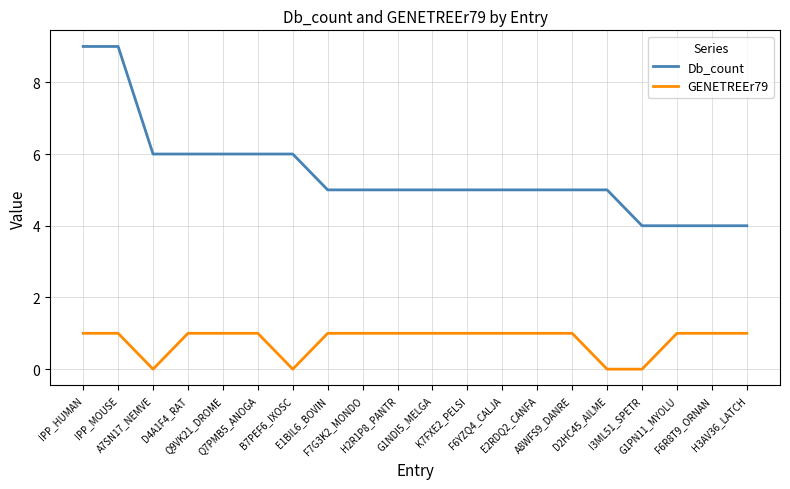

What is the maximum value shown in the chart?

9